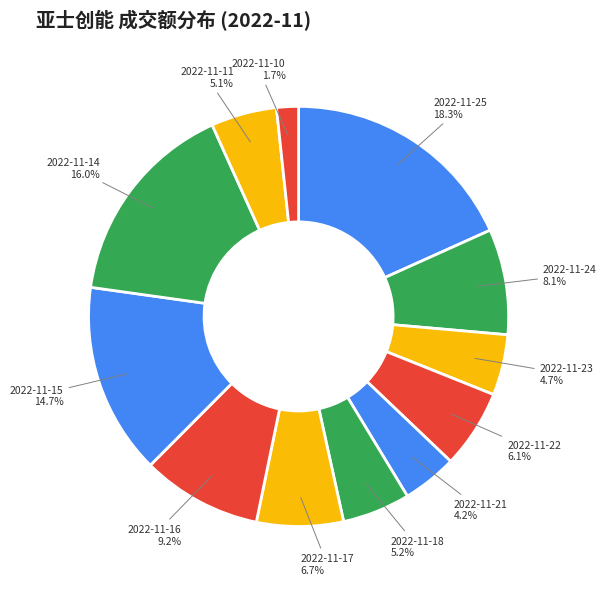

Which has a higher value, 2022-11-11 or 2022-11-17?

2022-11-17